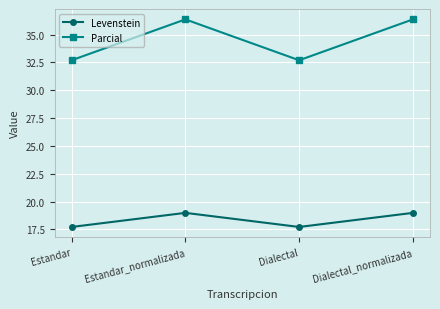

How many values in the Levenstein series are below 18?

2